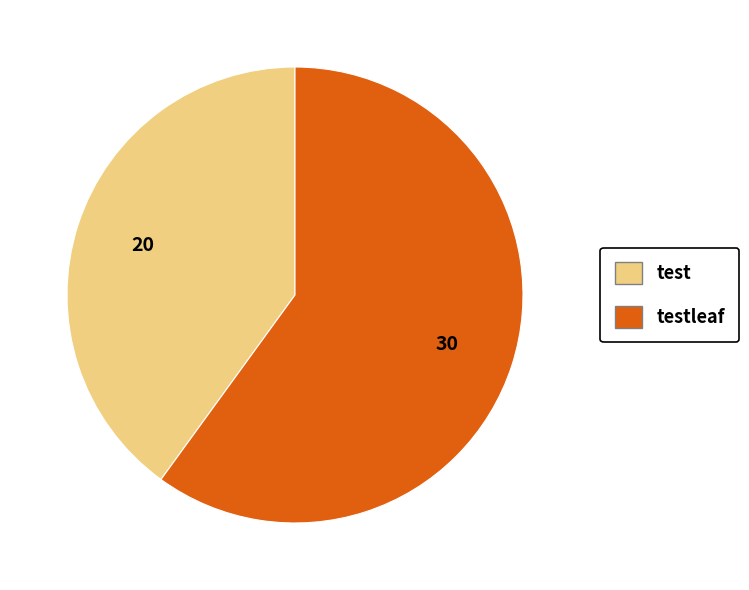

Is there any slice that represents more than half of the pie?

Yes